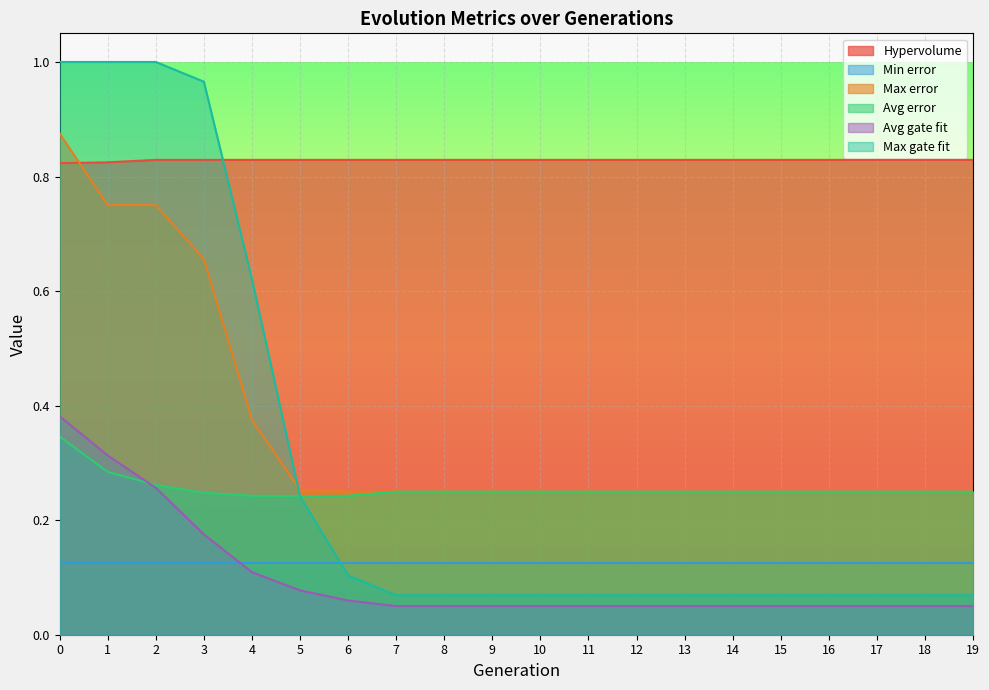

Is the value of Max gate fit at 8 greater than the value of Max error at 17?

No